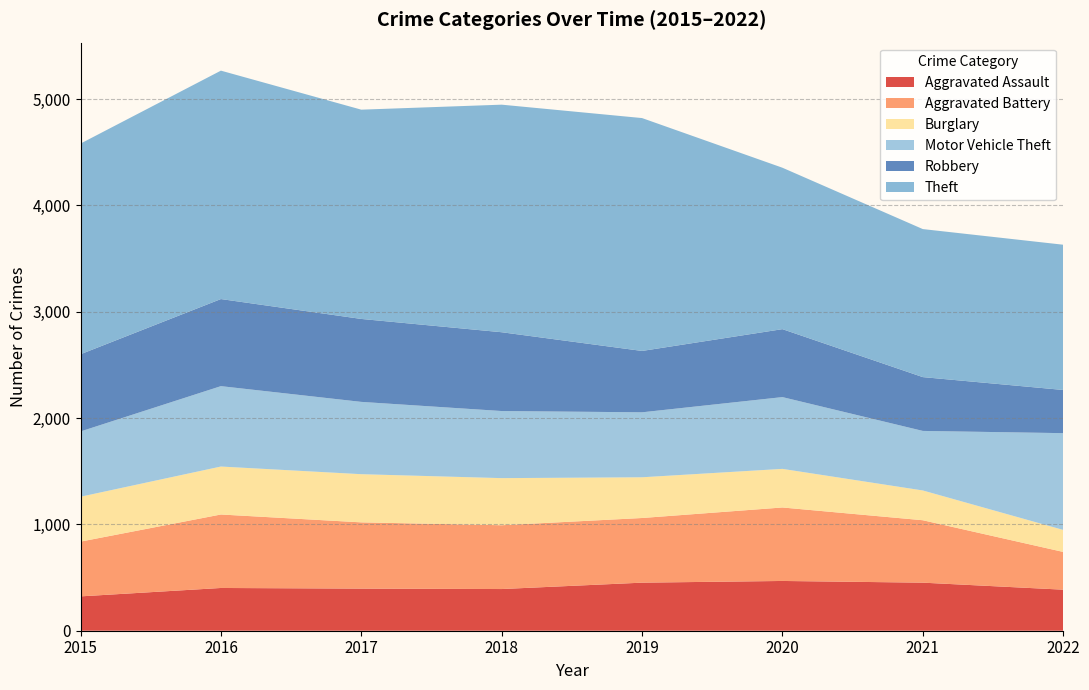

Reading right to left, what are all the values shown in this chart?

Aggravated Assault: 386	452	468	452	392	396	402	323
Aggravated Battery: 355	587	691	608	600	623	691	515
Burglary: 207	280	363	383	443	453	451	422
Motor Vehicle Theft: 910	560	675	611	631	680	756	614
Robbery: 406	506	639	577	741	780	819	726
Theft: 1366	1392	1518	2190	2140	1968	2148	1981